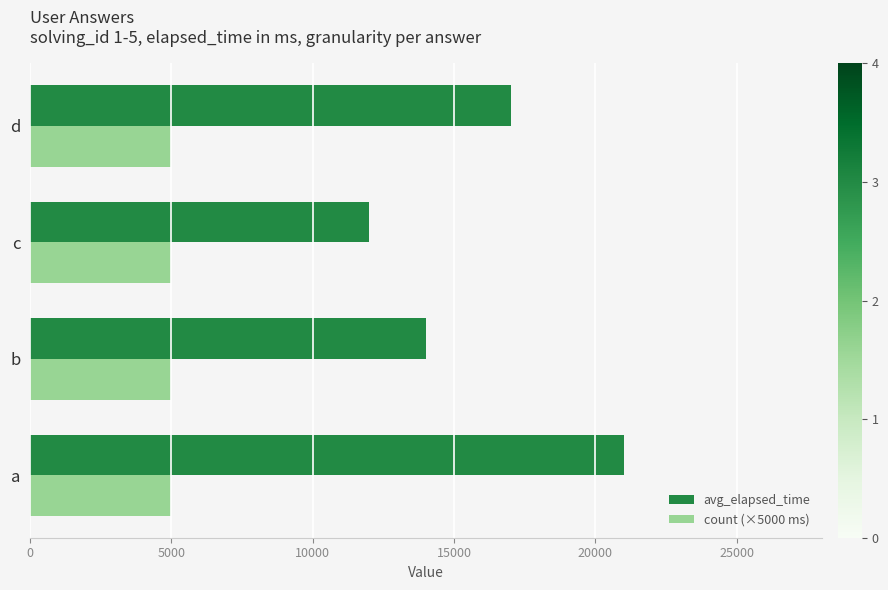

Rank the categories by avg_elapsed_time value from lowest to highest.

c, b, d, a